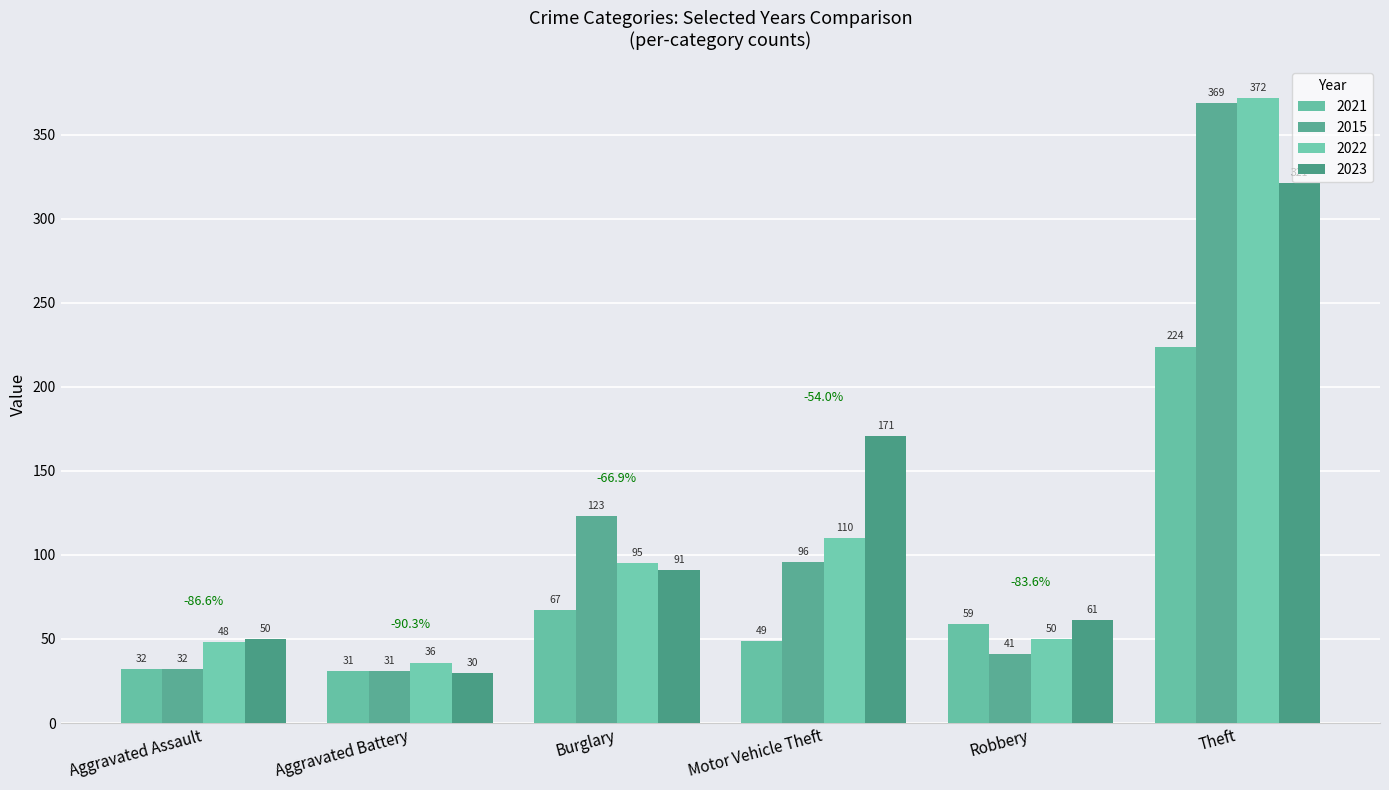

At Aggravated Assault, list the series in order from smallest to largest.

2021, 2015, 2022, 2023